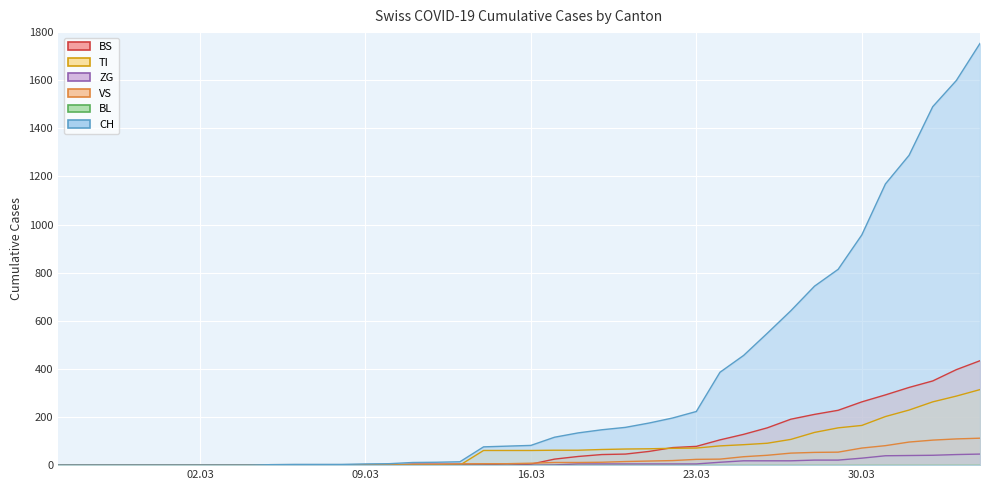

Where does the TI series first go above 61?

2020-03-17